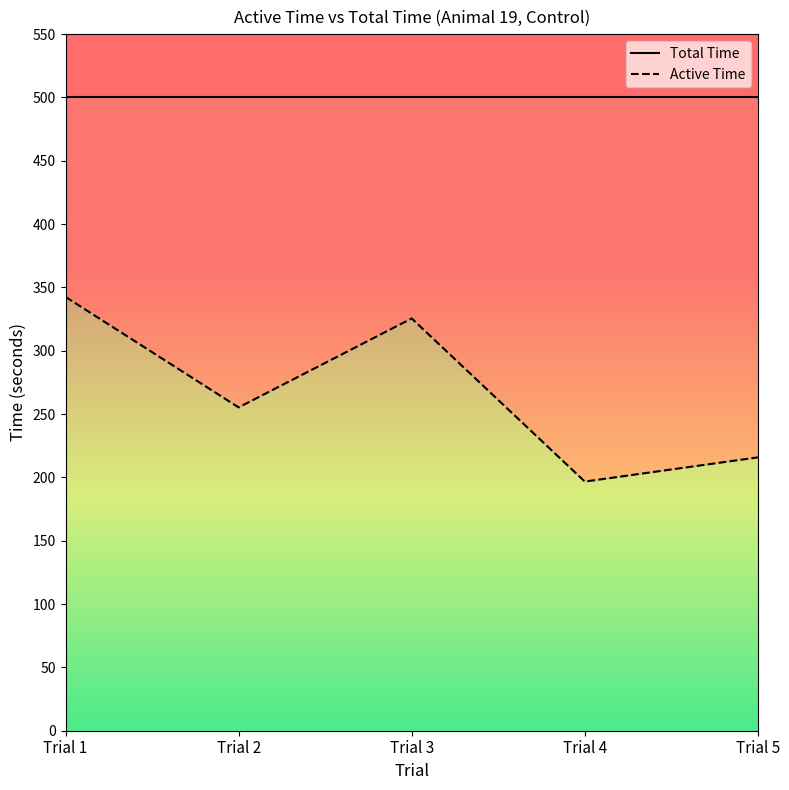

At which label is the value closest to 269?

Trial 2